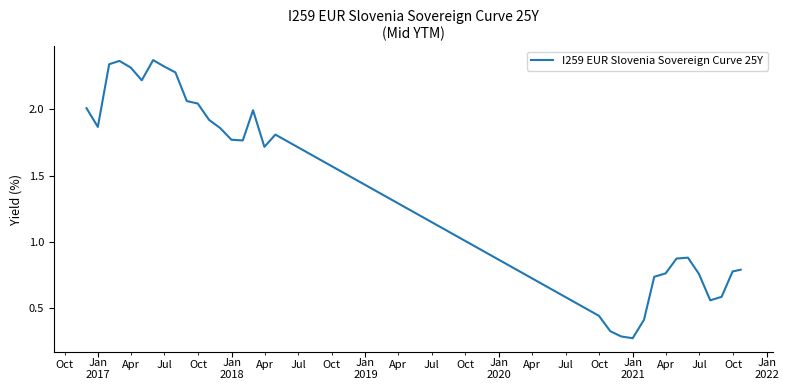

What is the difference between the maximum and minimum values?

2.1